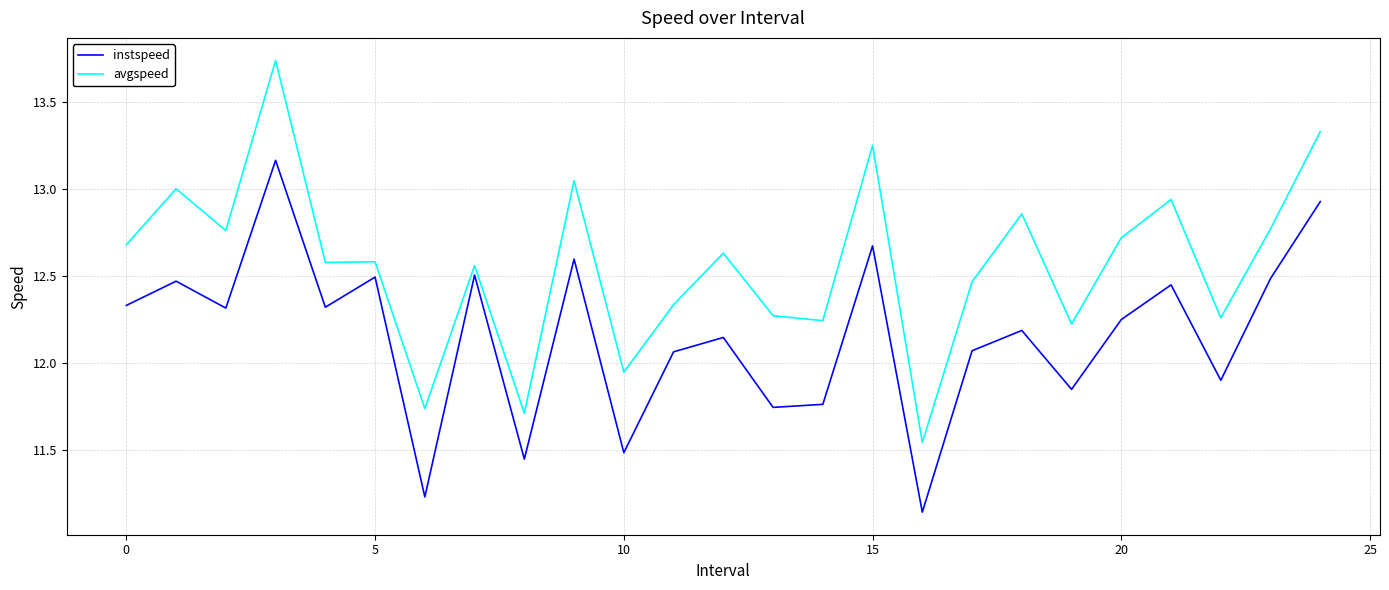

Which series has the largest total across all categories?

avgspeed